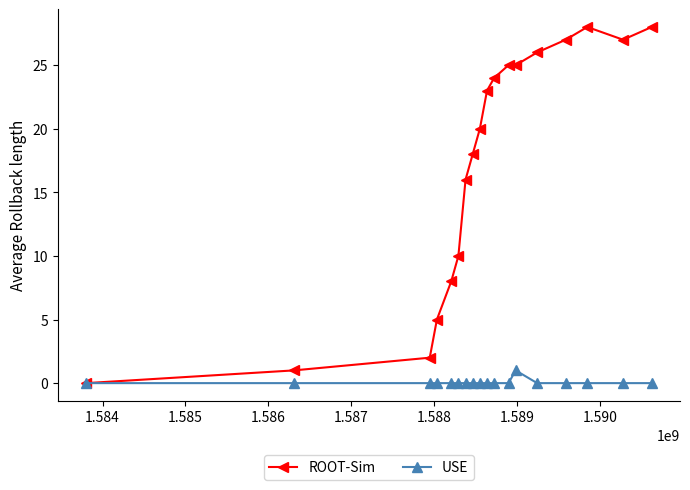

List the series in order of their peak value, highest first.

ROOT-Sim, USE